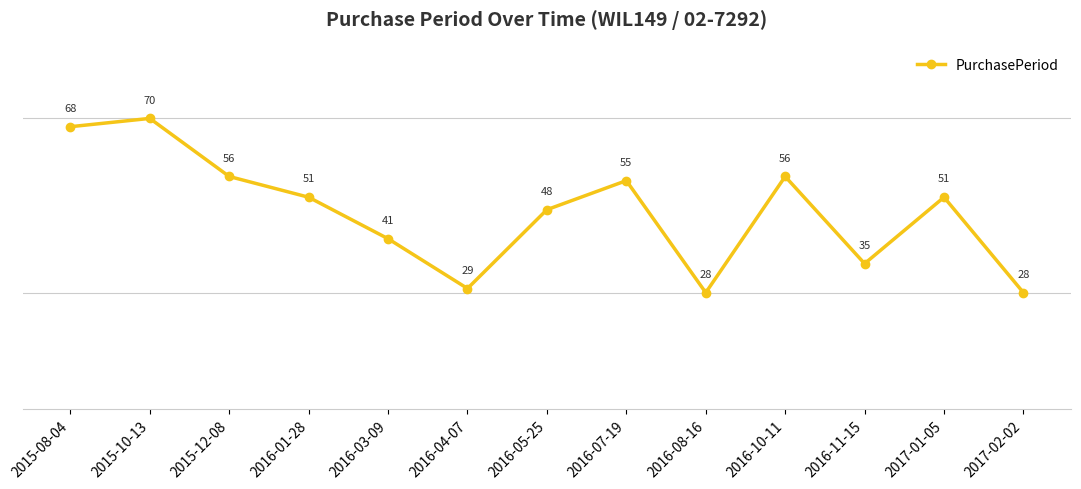

What is the ratio of the value at 2016-11-15 to the value at 2016-03-09?

0.9